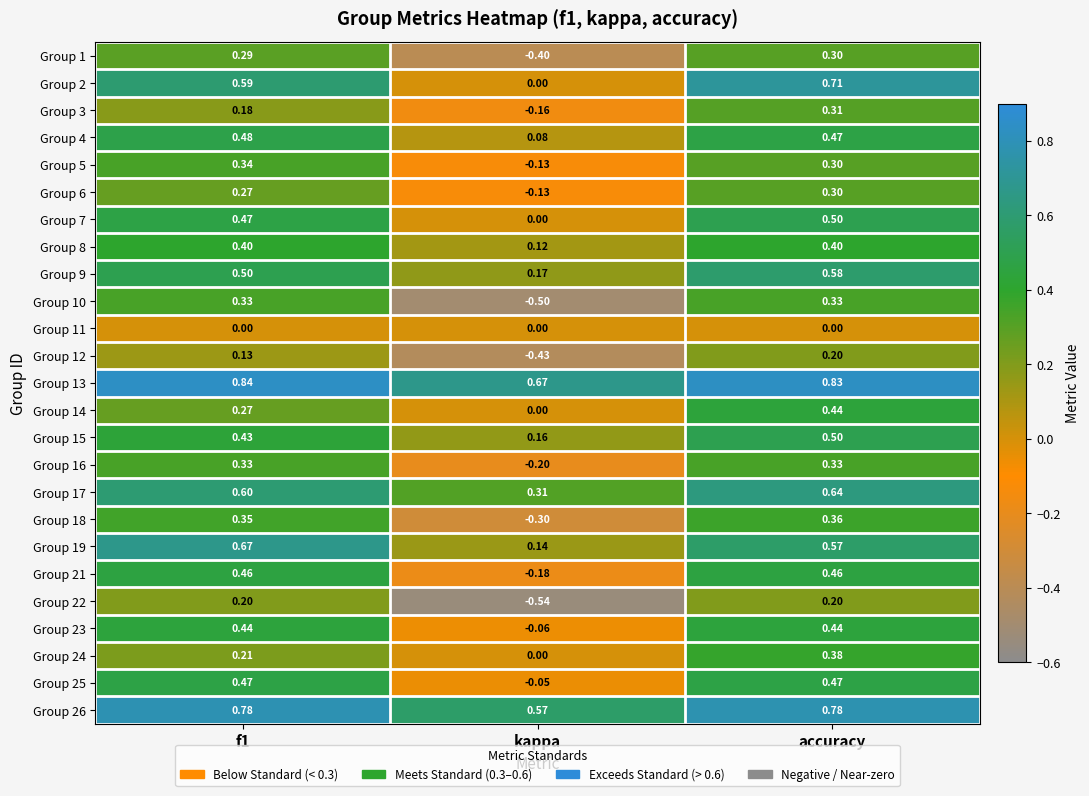

At which label does Group 12 reach its minimum?

kappa